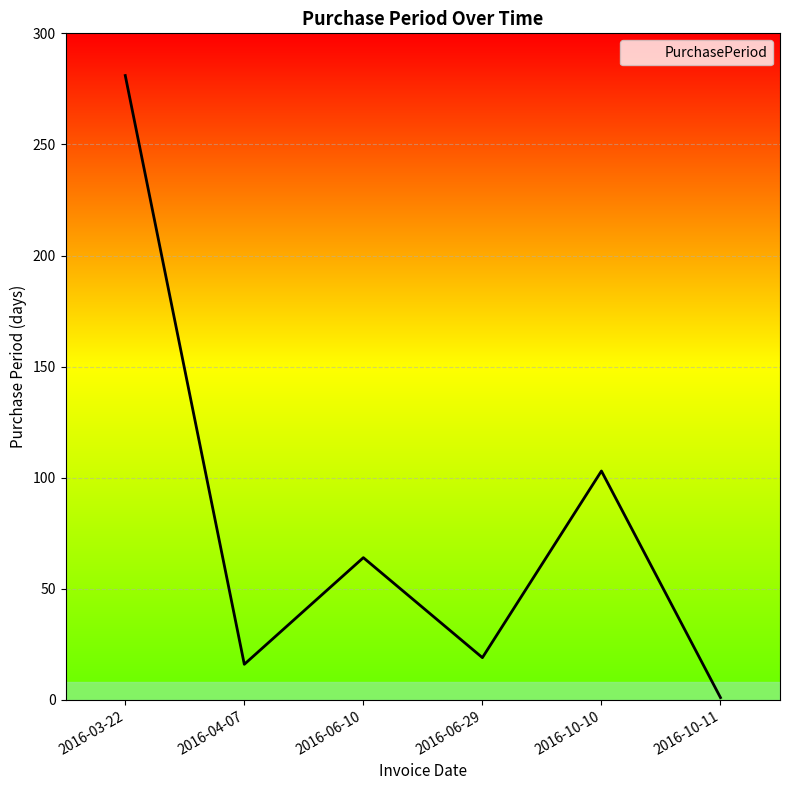

Rank the categories by value from highest to lowest.

2016-03-22, 2016-10-10, 2016-06-10, 2016-06-29, 2016-04-07, 2016-10-11